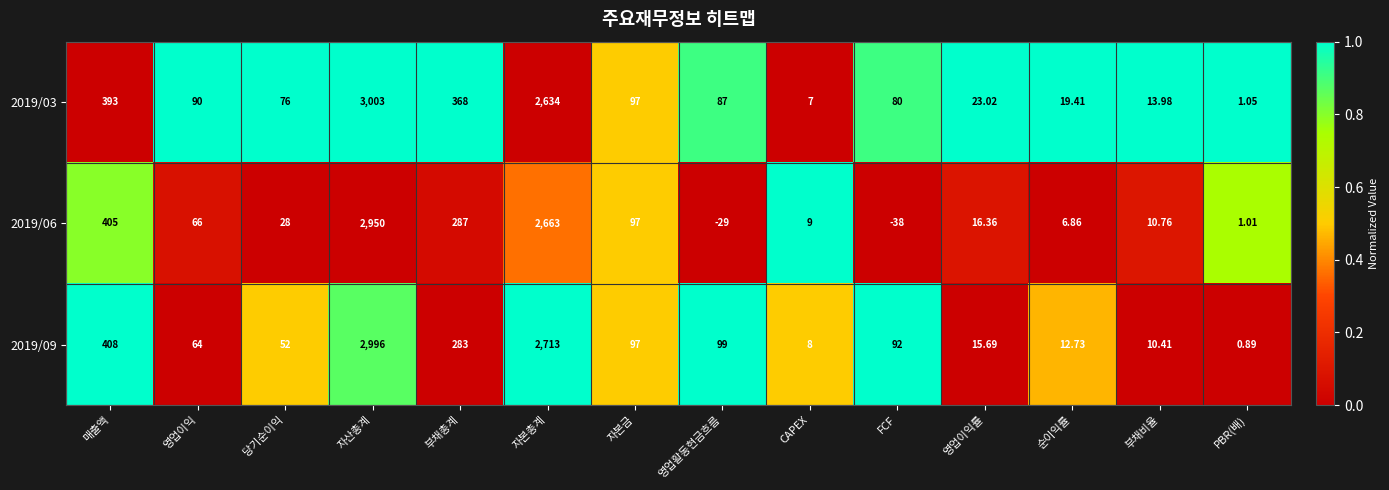

Which series has the largest total across all categories?

2019/03